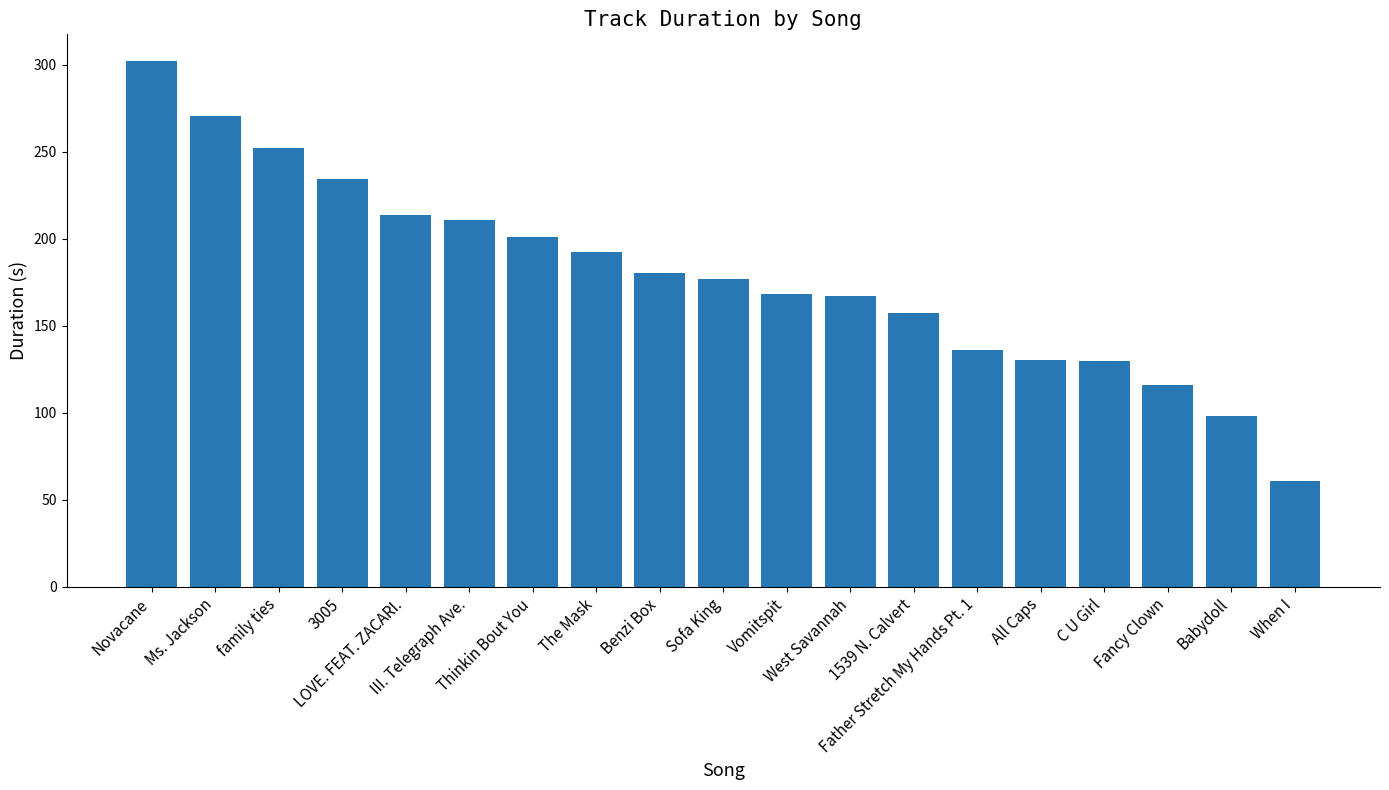

What is the value of the 7th bar from the left?

200.7